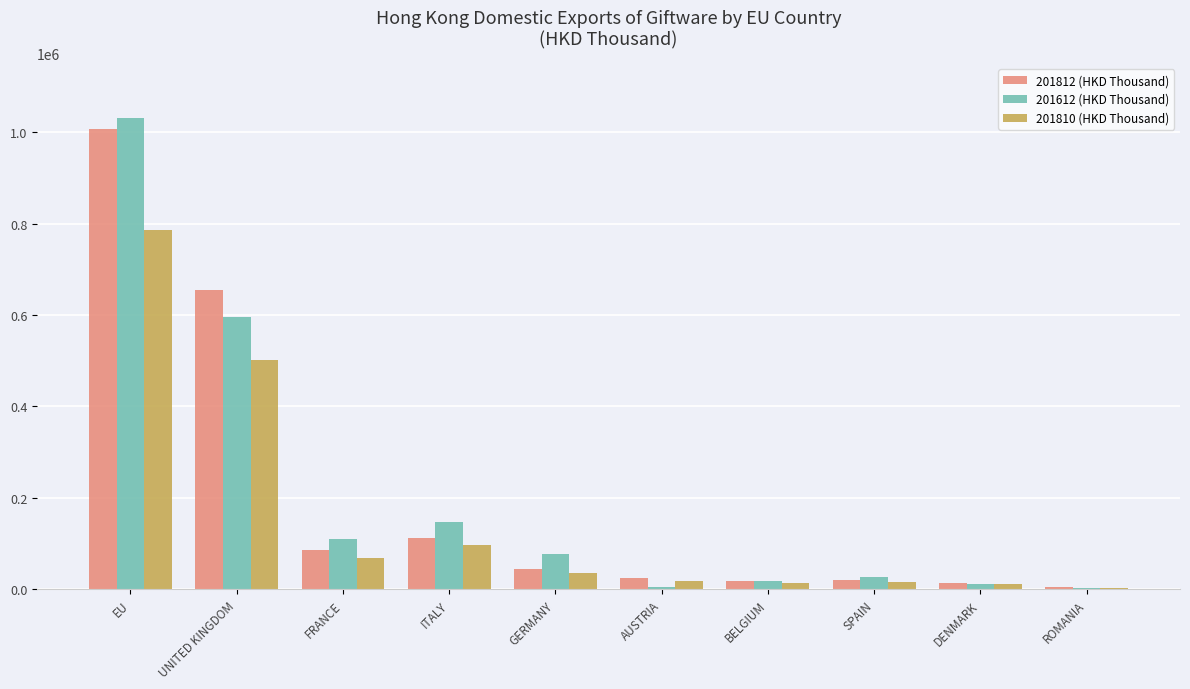

How many groups of bars are there?

10